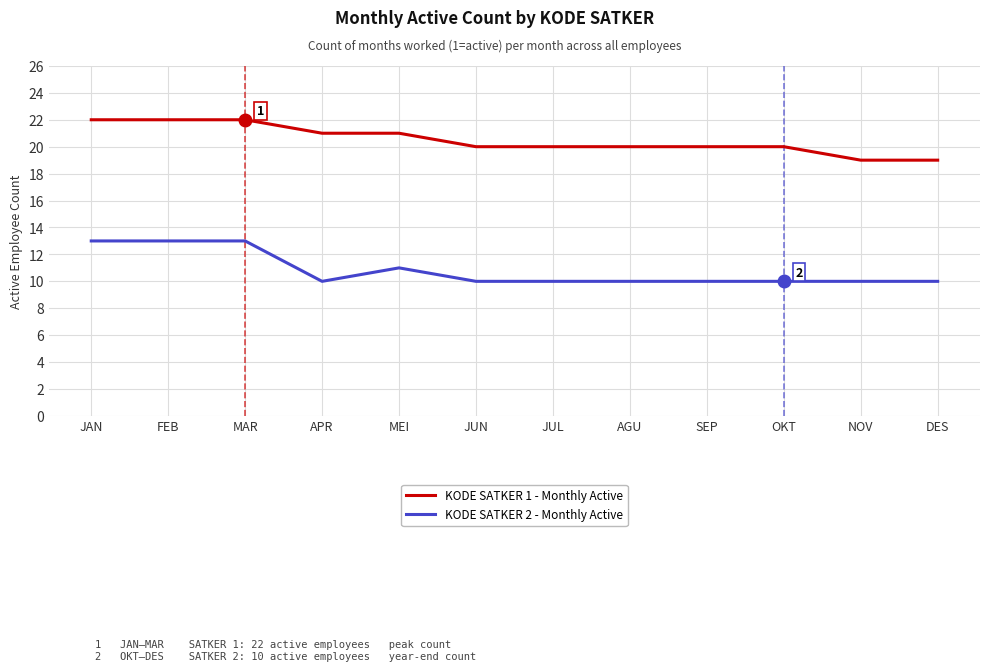

What is the total value across all series at MAR?

35